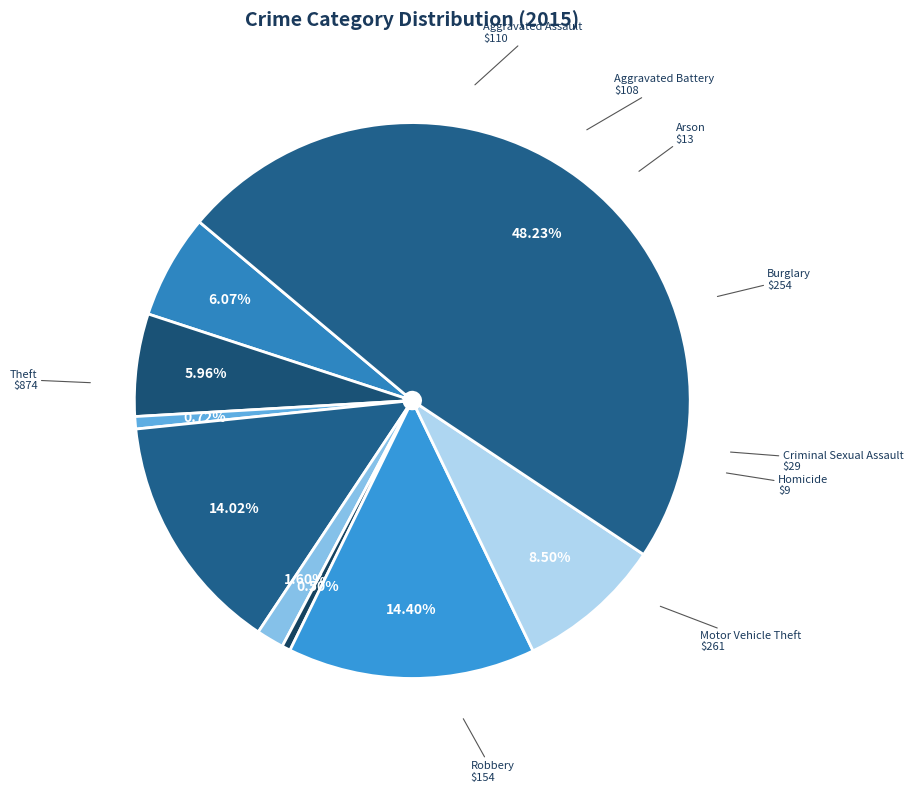

Which category has the smallest portion of the pie?

Homicide